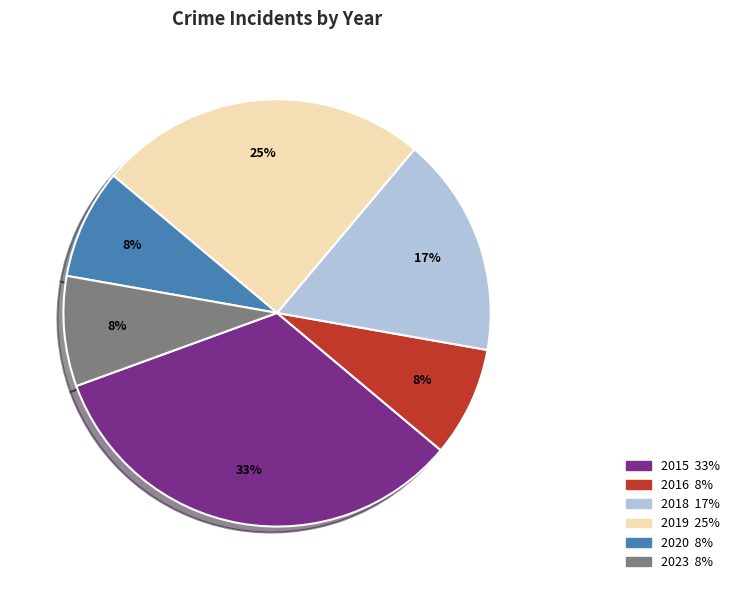

True or false: 2015 accounts for 25% of the total.

False